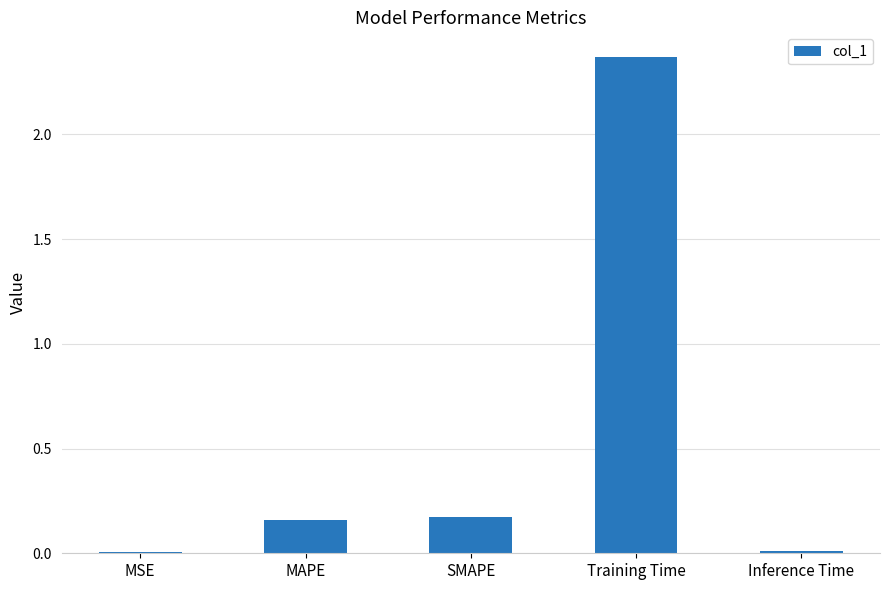

Which has a higher value, Inference Time or Training Time?

Training Time